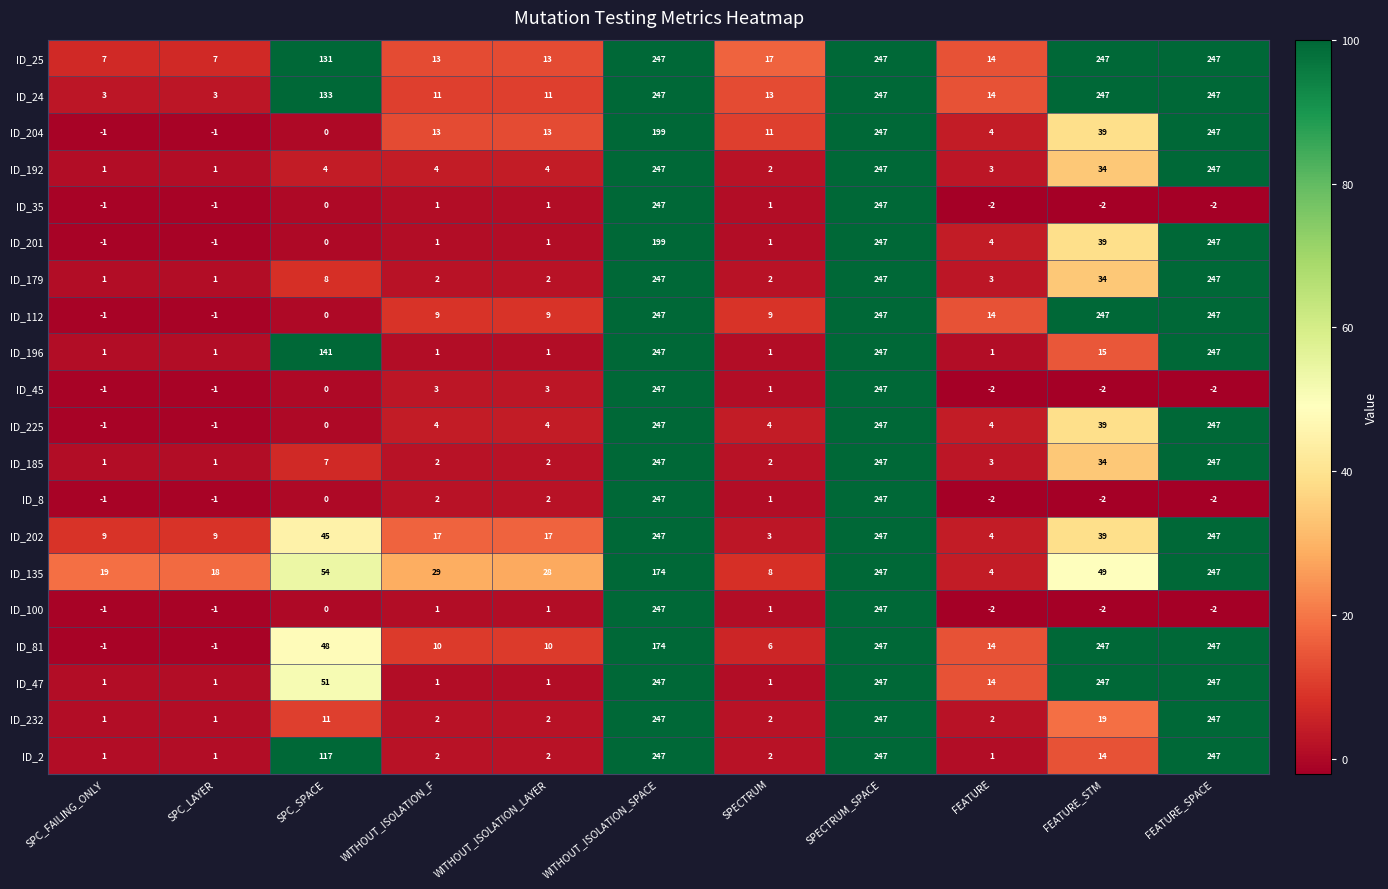

At which category is the sum across all series the highest?

SPECTRUM_SPACE